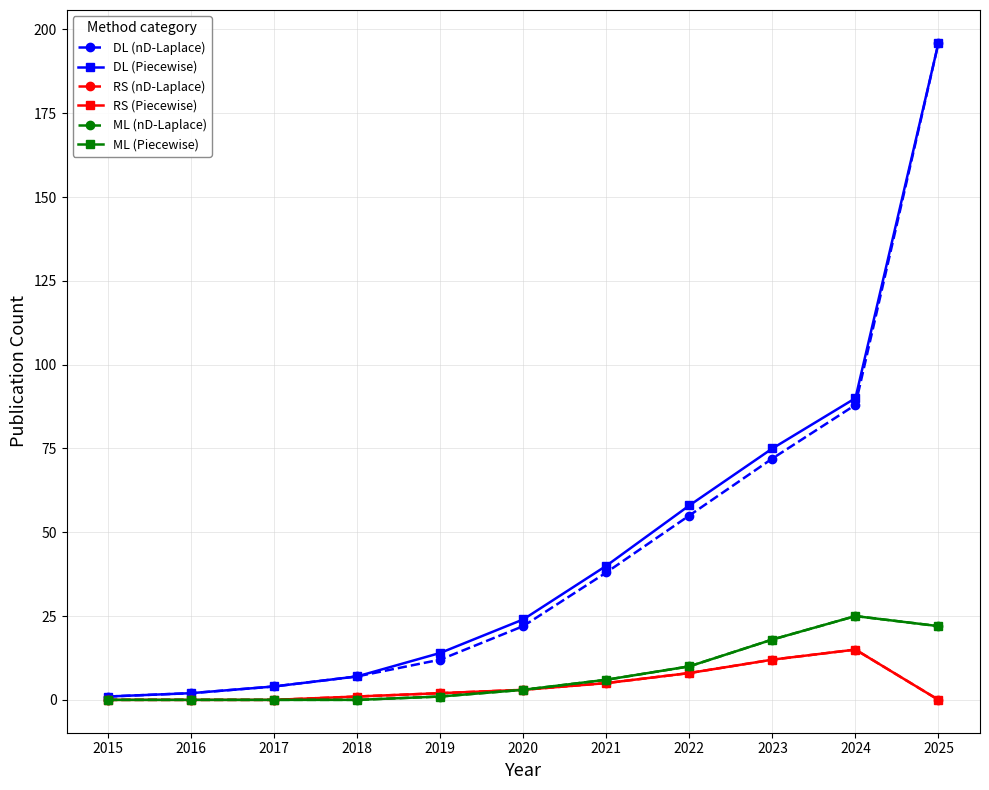

True or false: RS (Piecewise) and DL (nD-Laplace) cross at least once.

False